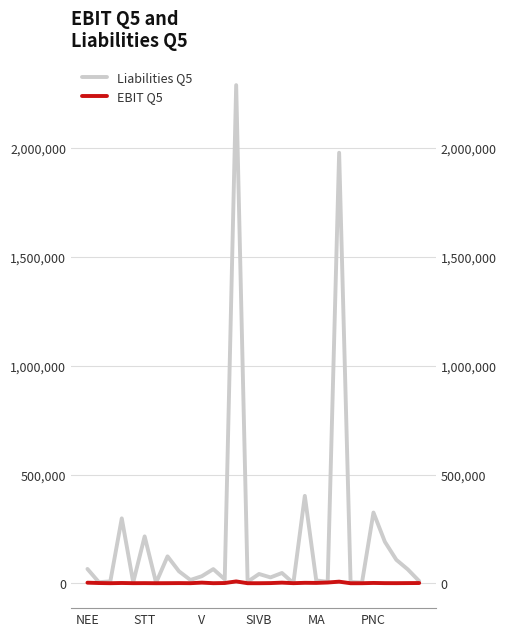

True or false: EBIT Q5 and Liabilities Q5 intersect in this chart.

False